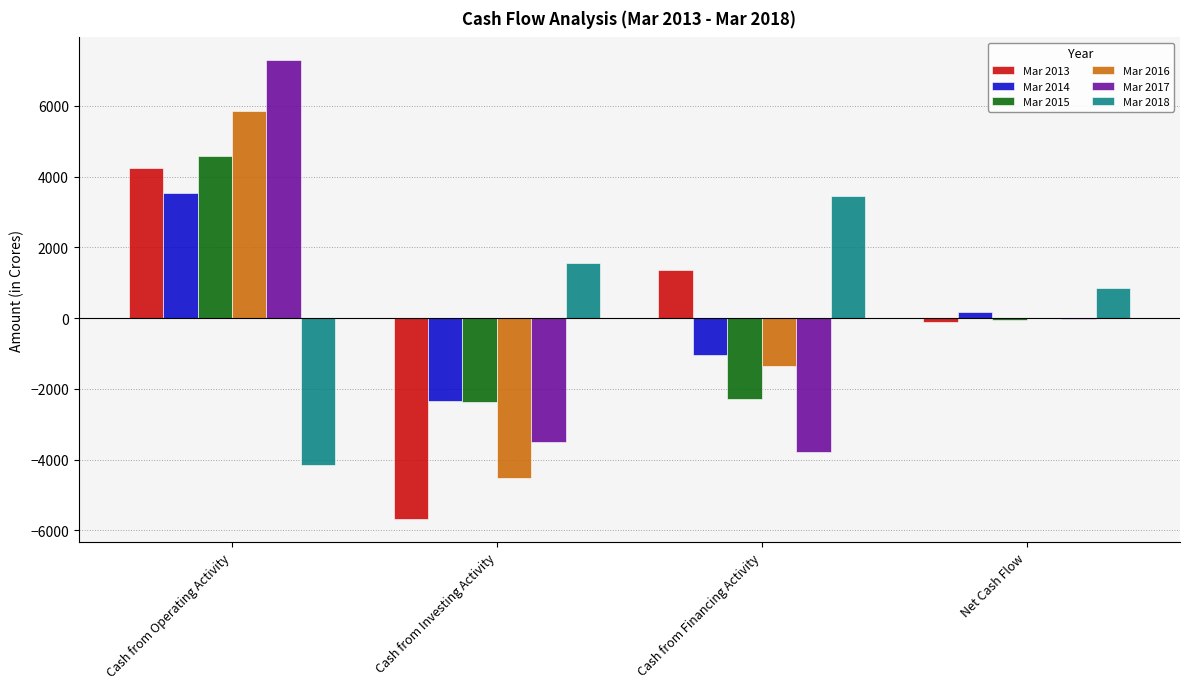

Reading left to right, extract all data points from this chart.

Mar 2013: 4242	-5687	1348	-97
Mar 2014: 3549	-2336	-1046	168
Mar 2015: 4594	-2359	-2278	-42
Mar 2016: 5868	-4515	-1365	-11
Mar 2017: 7288	-3509	-3799	-20
Mar 2018: -4140	1546	3449	856